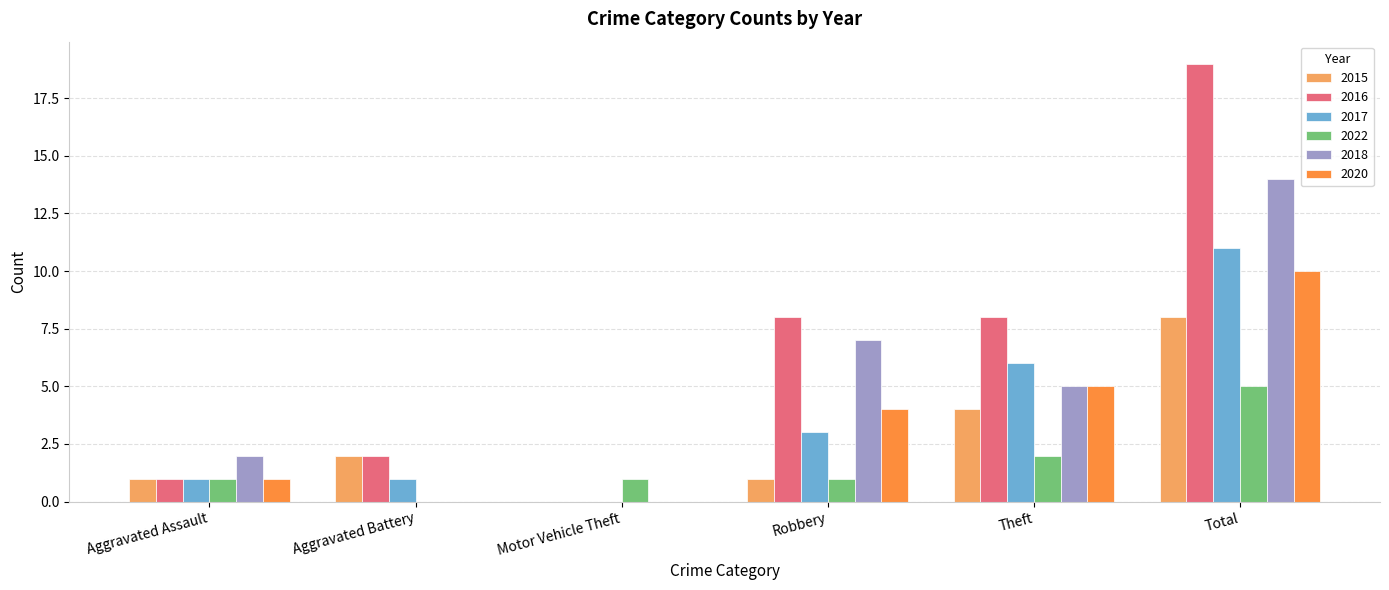

What is the maximum value shown in the chart?

19